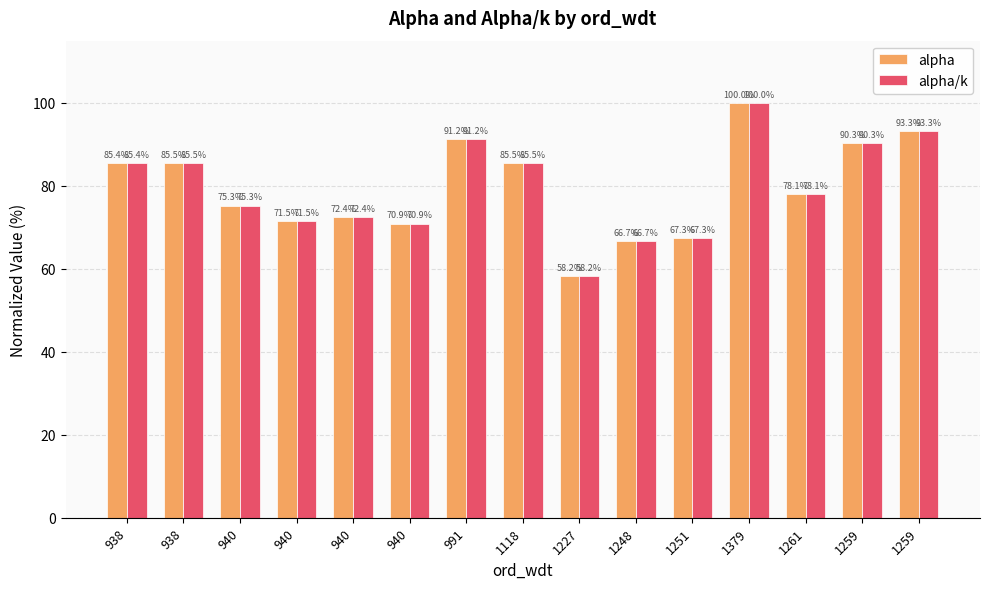

At how many categories does at least one series exceed 89?

4